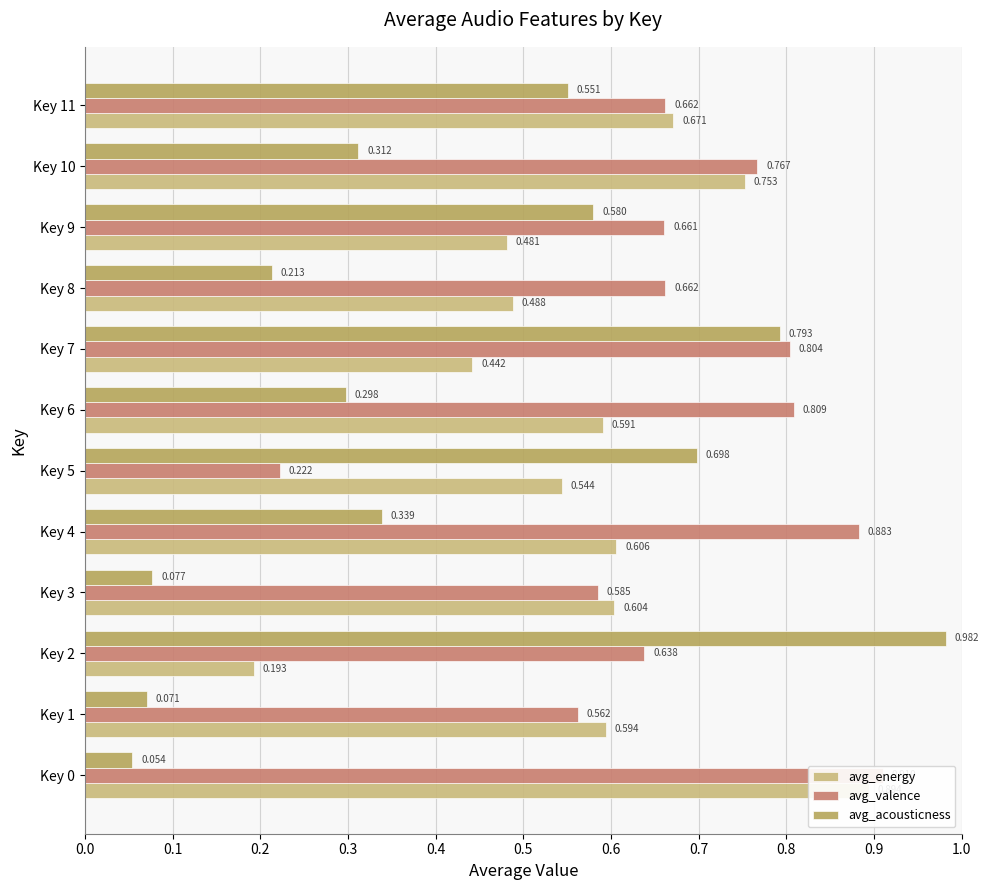

Does the chart contain stacked bars?

No